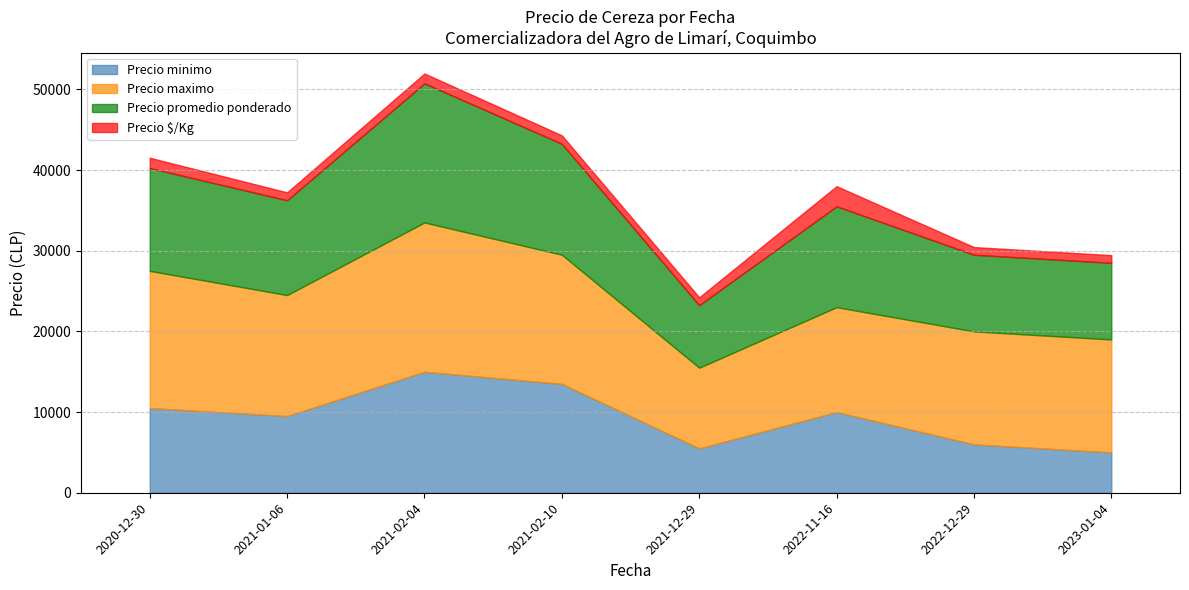

Between 2021-02-10 and 2020-12-30, which is larger?

2021-02-10